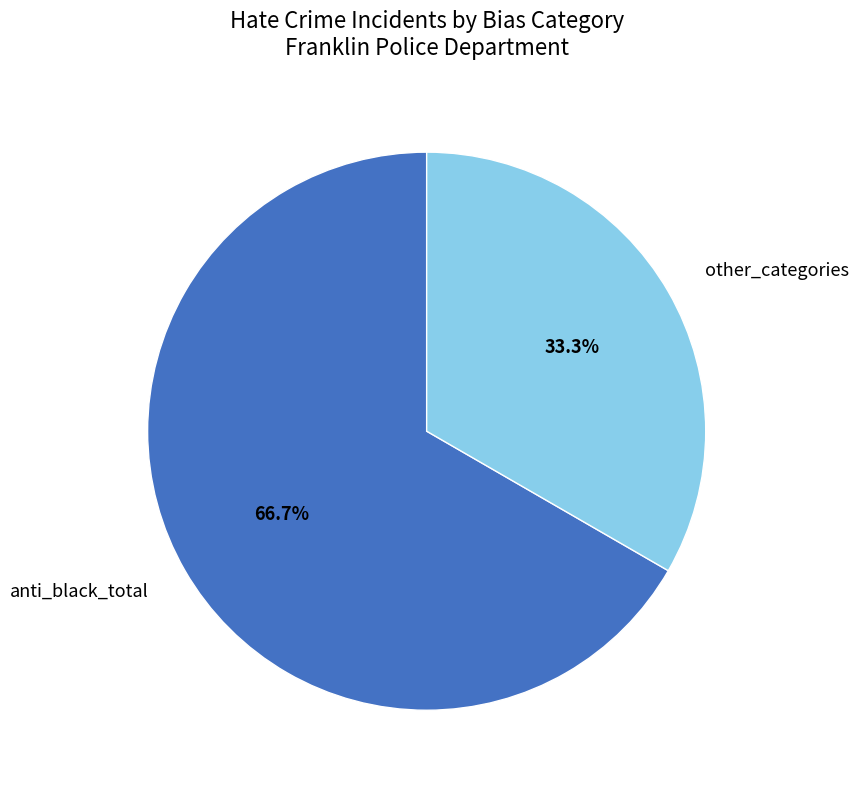

Rank the categories by value from highest to lowest.

anti_black_total, other_categories